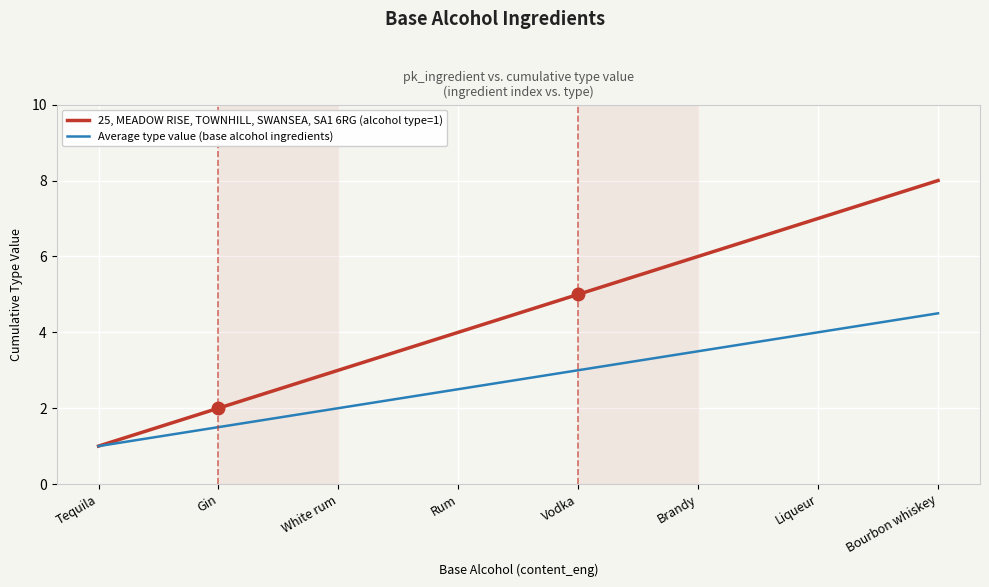

Which series has the largest range (max minus min)?

25, MEADOW RISE, TOWNHILL, SWANSEA, SA1 6RG (alcohol type=1)